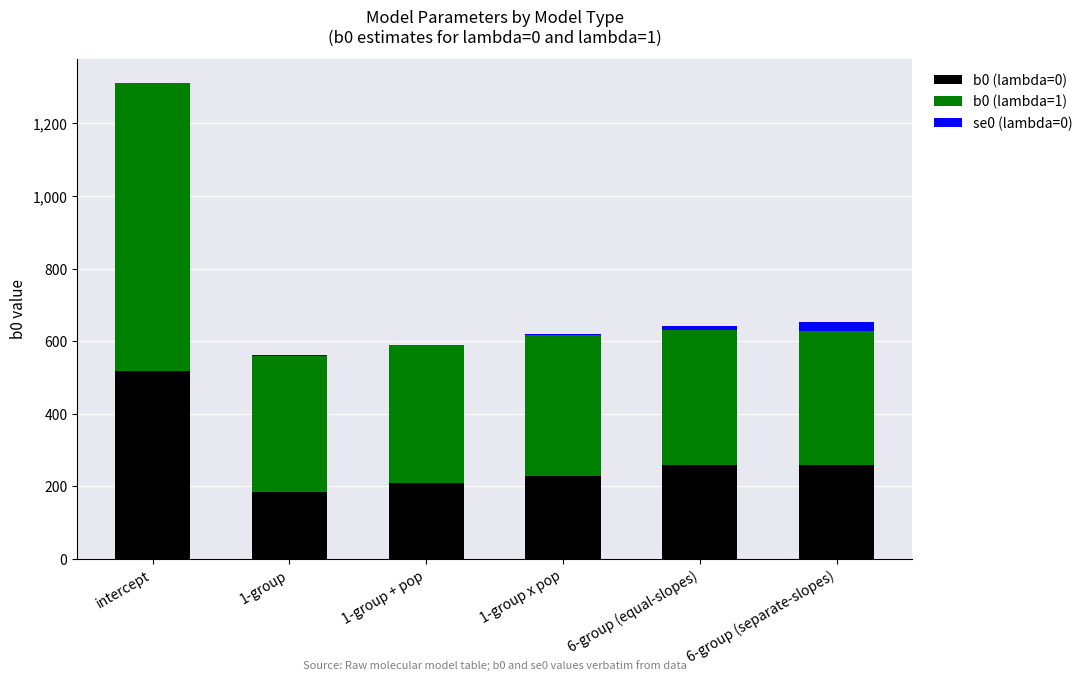

The value of b0 (lambda=0) at 6-group (equal-slopes) is 259.8. True or false?

True